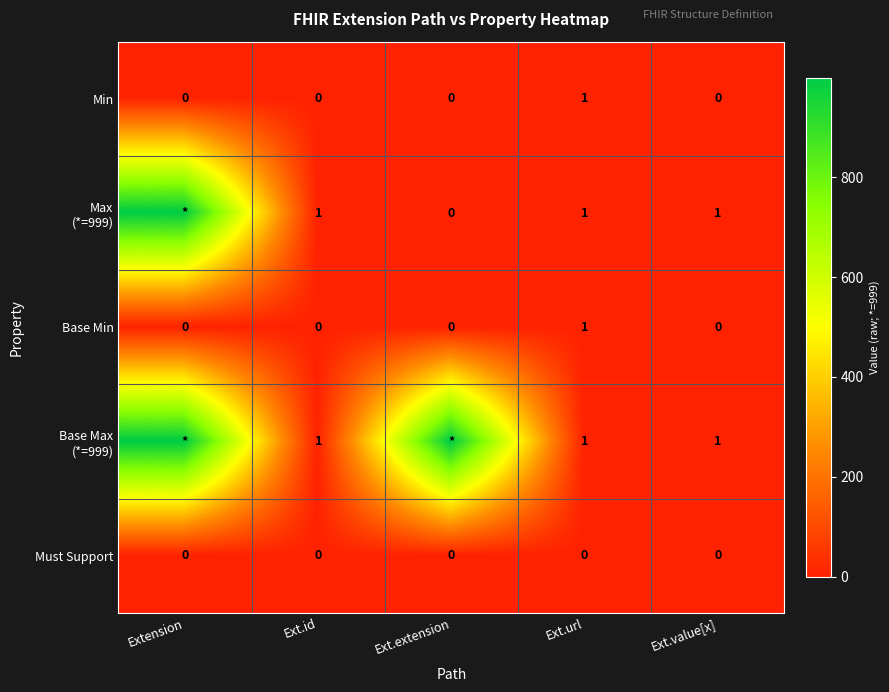

At which label does Base Min reach its peak?

Ext.url